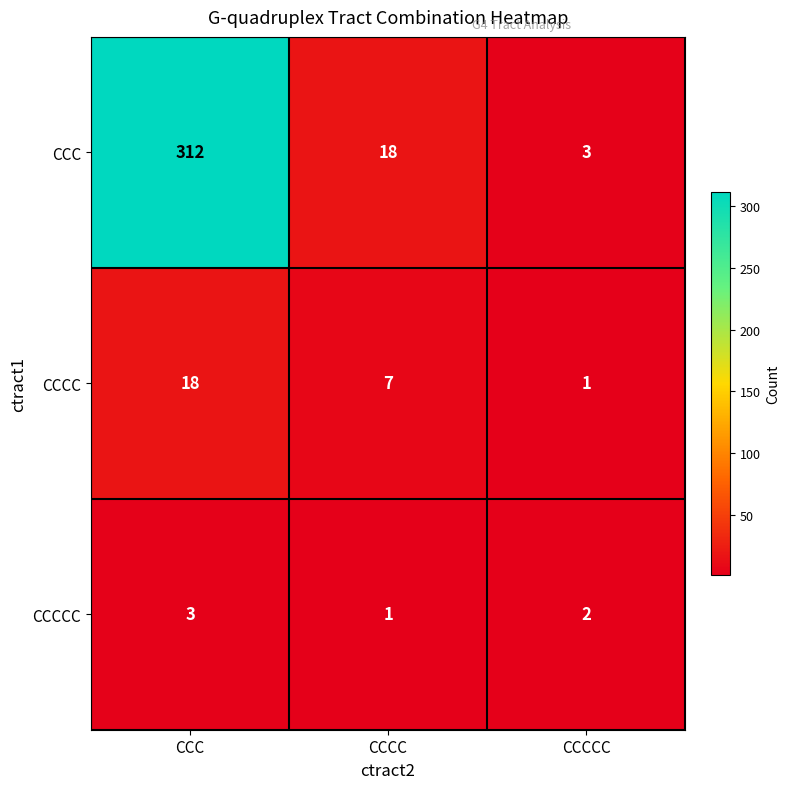

What is the difference between the highest and lowest values at CCC?

309